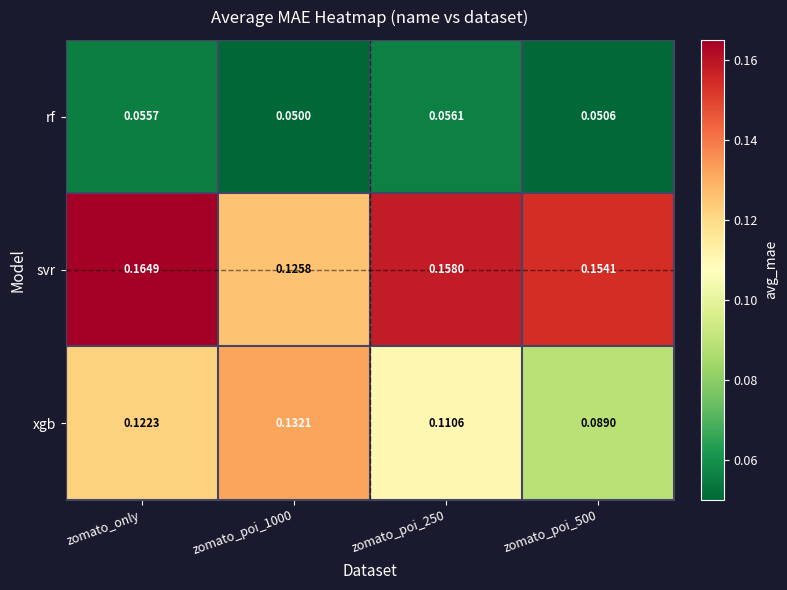

Rank the series by their maximum value, from highest to lowest.

svr, xgb, rf